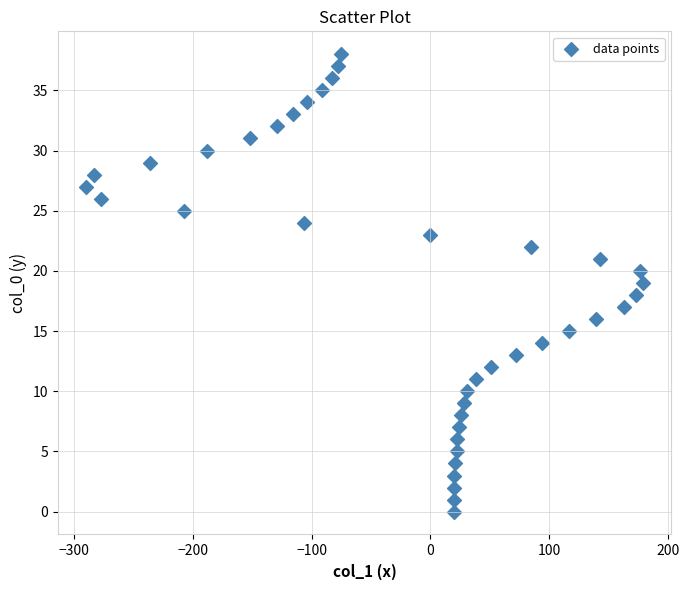

What is the range of Y values (max minus min)?

38